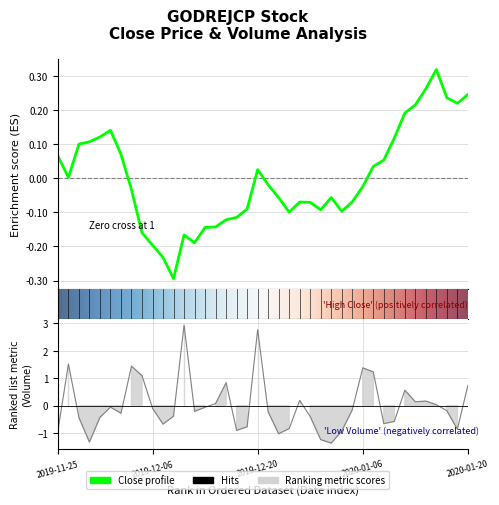

How many data points are less than 0?

22